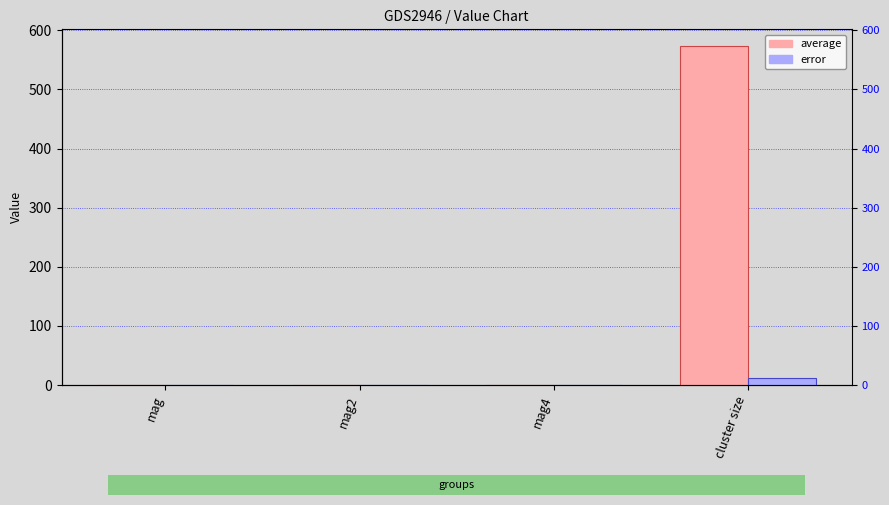

The average series shows 0.1 at mag2. True or false?

False